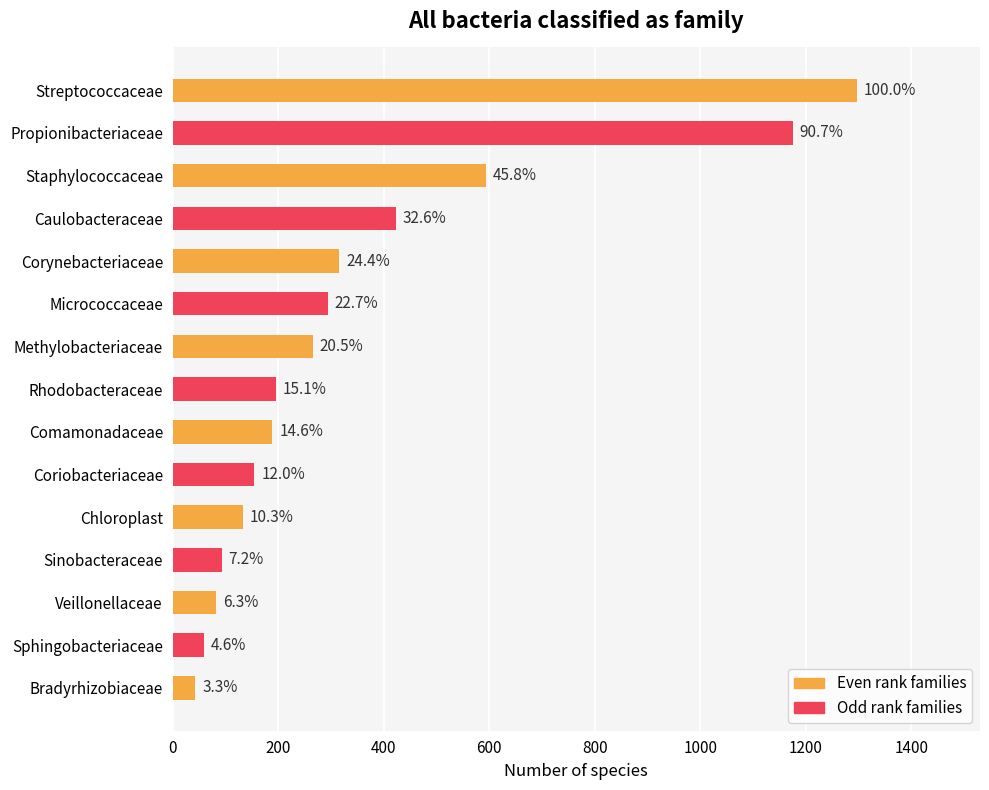

What is the difference between the maximum and second lowest values?

1237